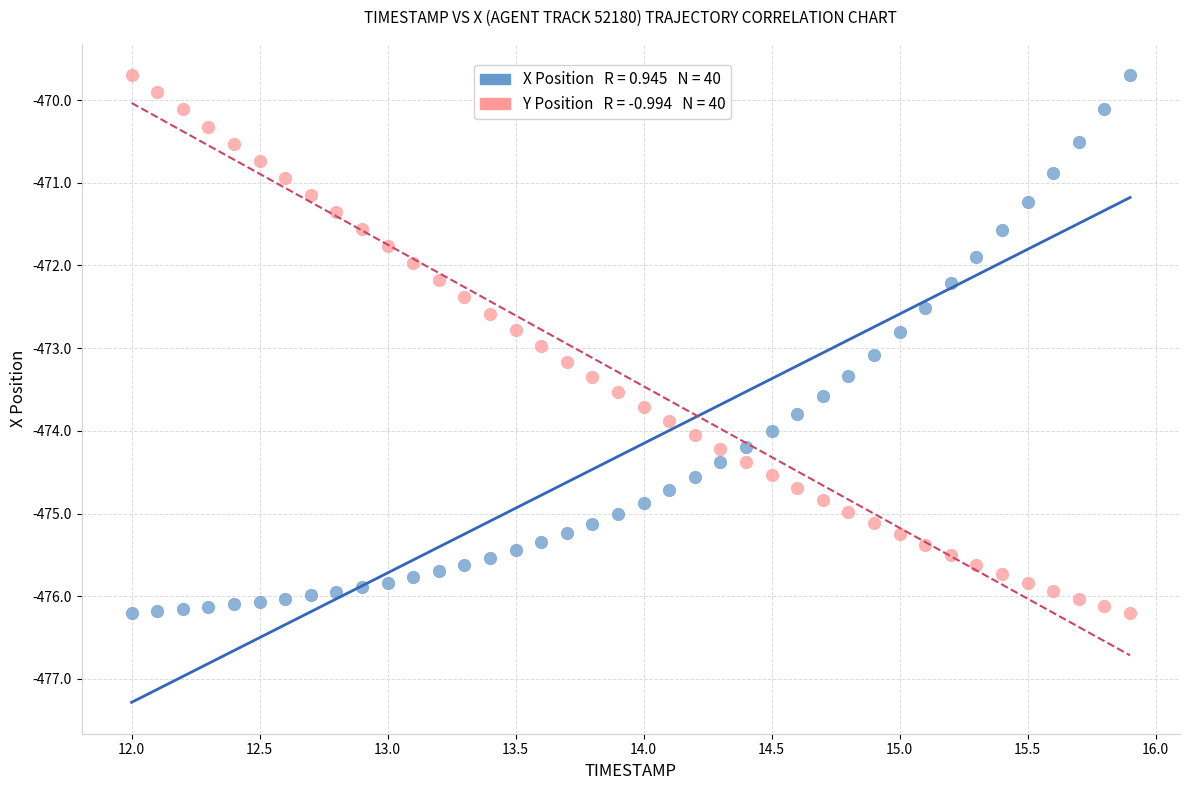

Across all data points, what is the range of X values (max minus min)?

3.9